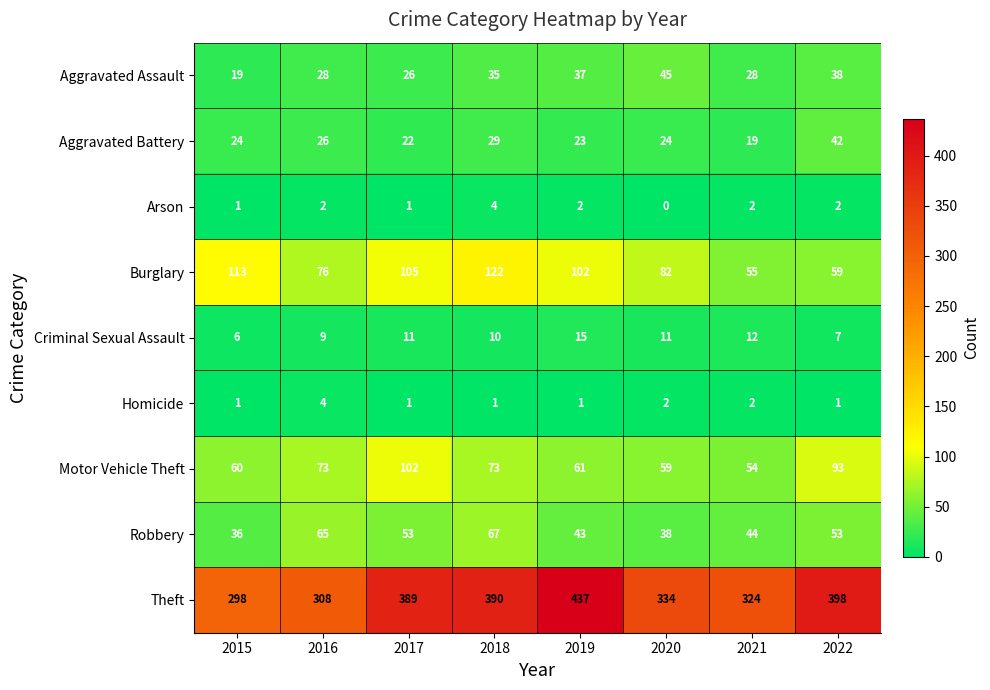

What is the sum of all Motor Vehicle Theft values?

575